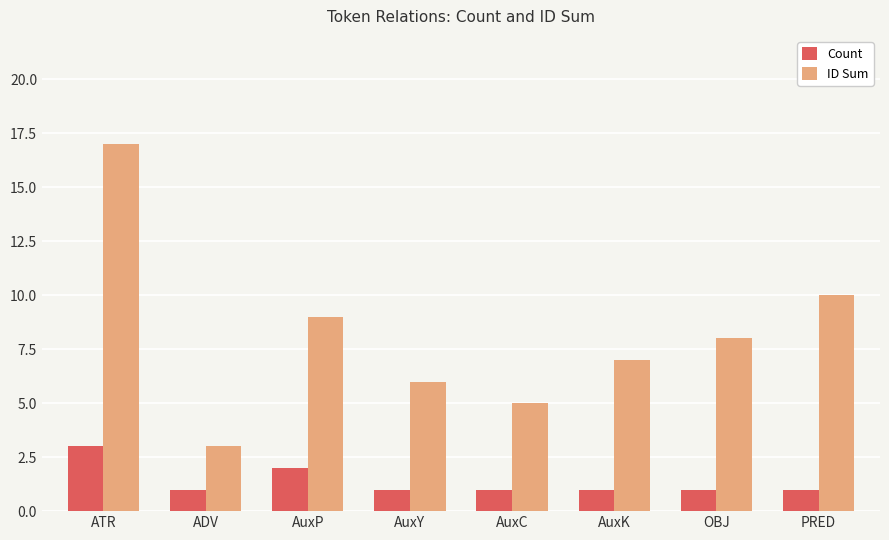

What position from the left is ATR?

1